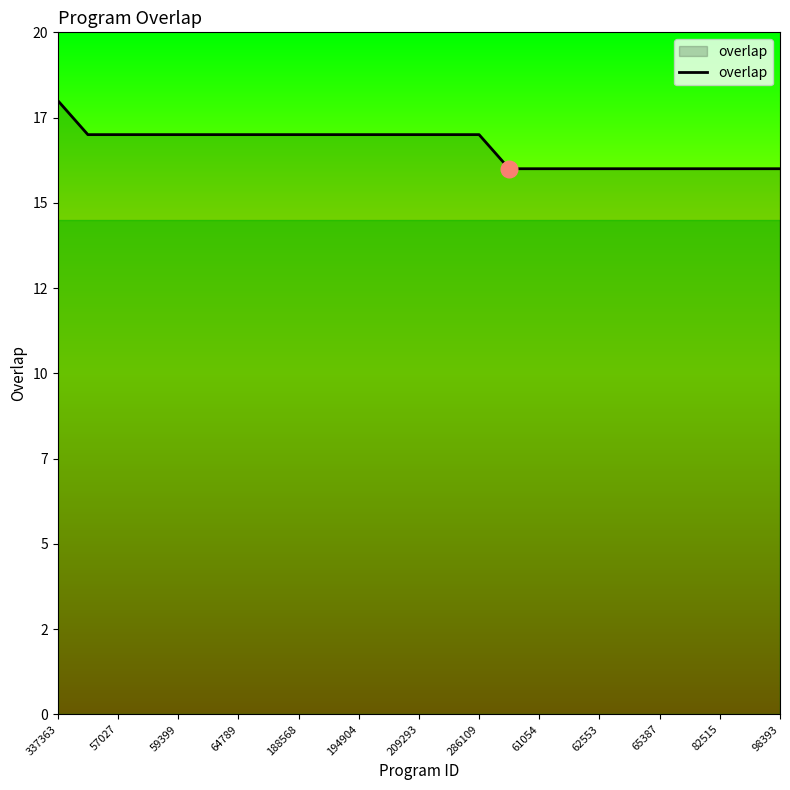

Does the chart have visible grid lines?

No